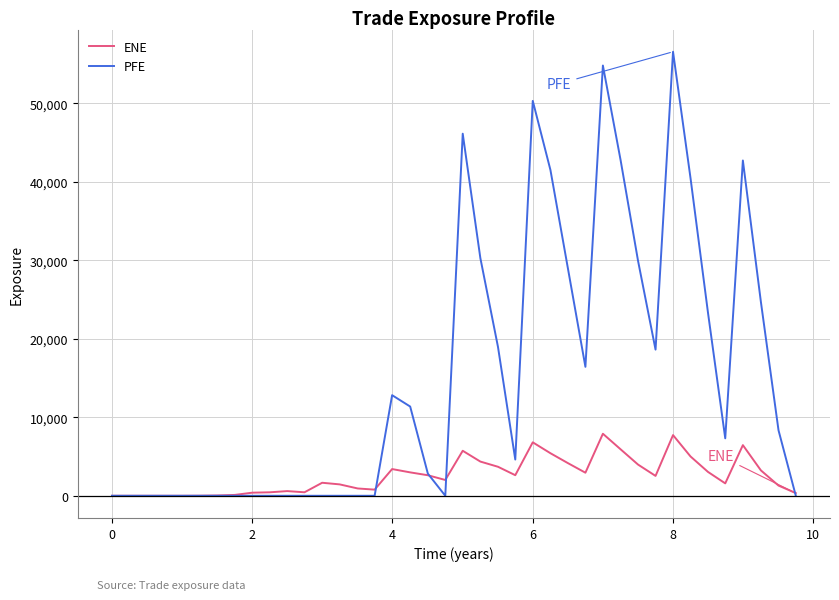

What is the maximum value shown in the chart?

56593.2